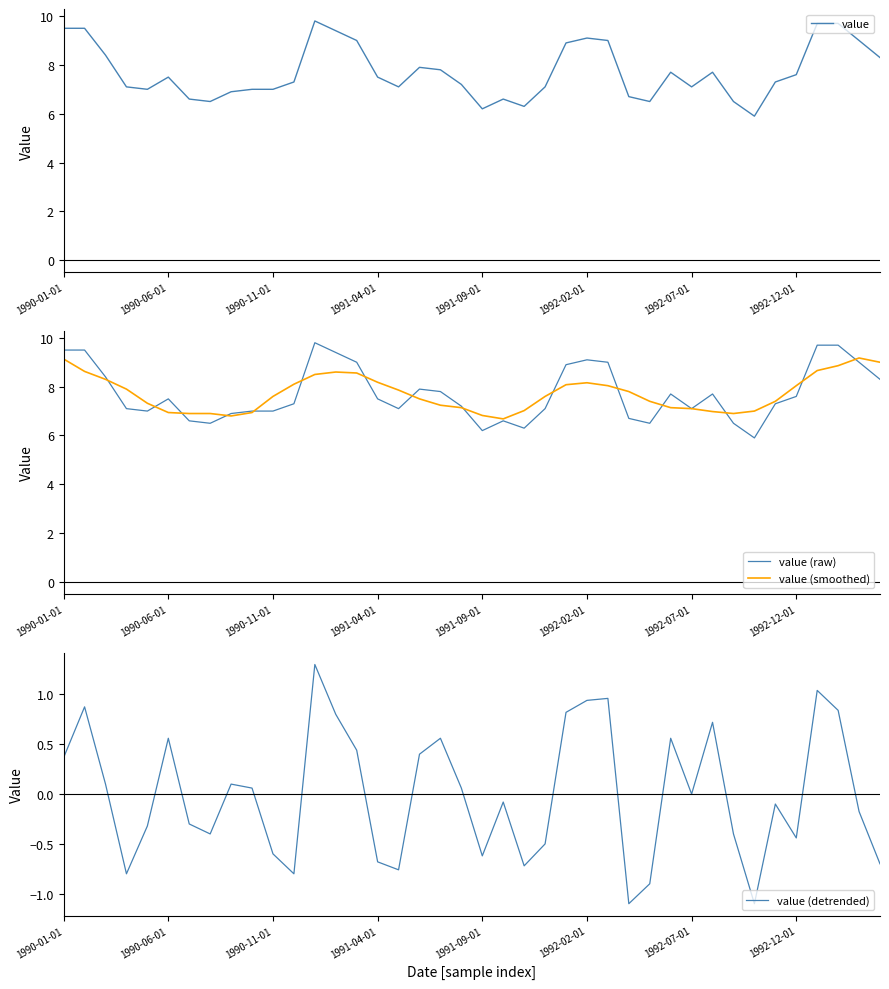

What is the total value across all series at 39?

24.9